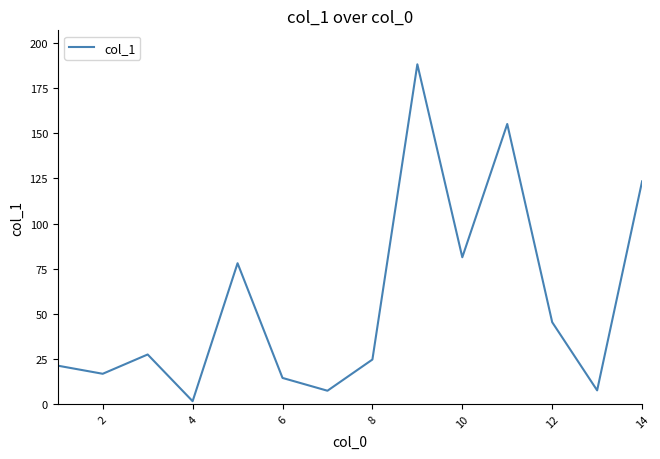

What is the maximum value shown in the chart?

188.3